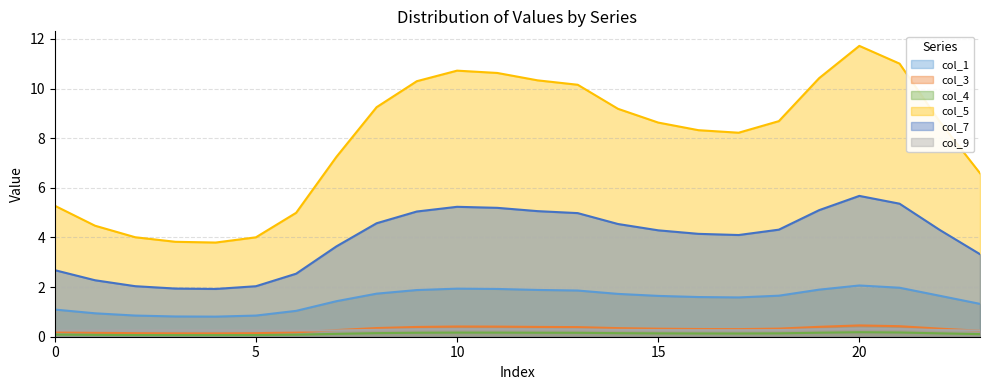

True or false: col_4 has a value of 0.1 at 5.

True